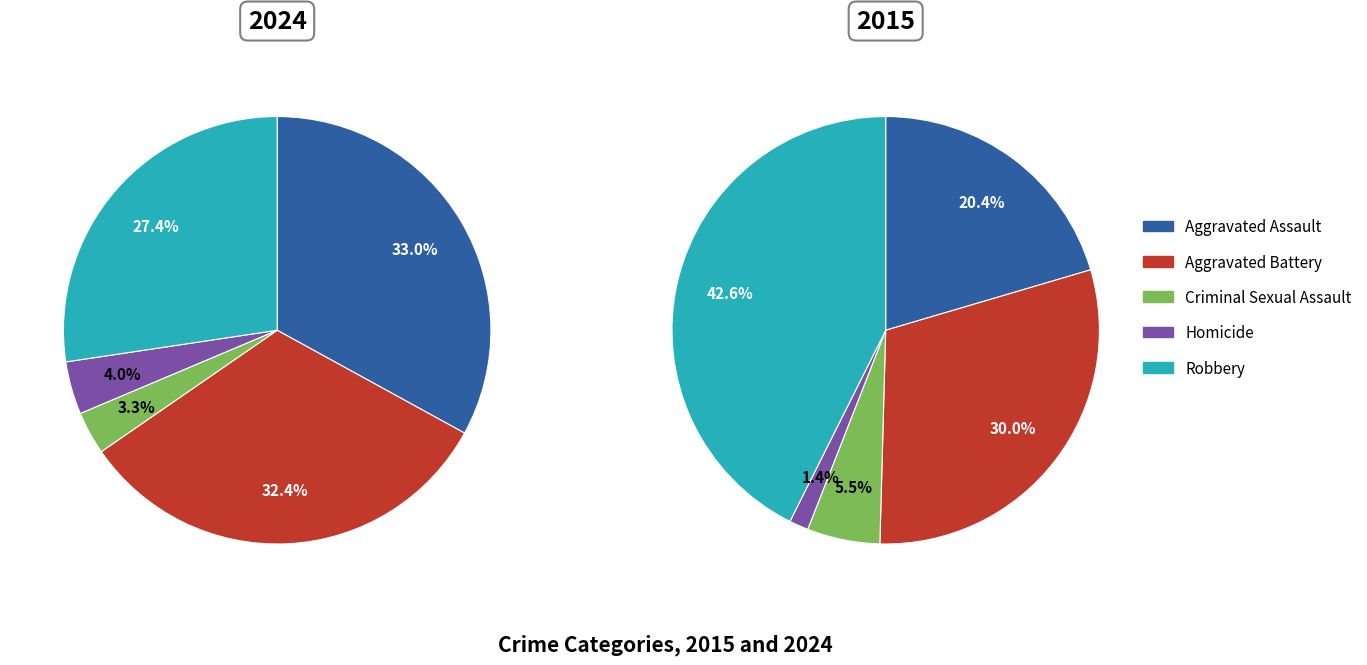

Which slice is the smallest?

Homicide